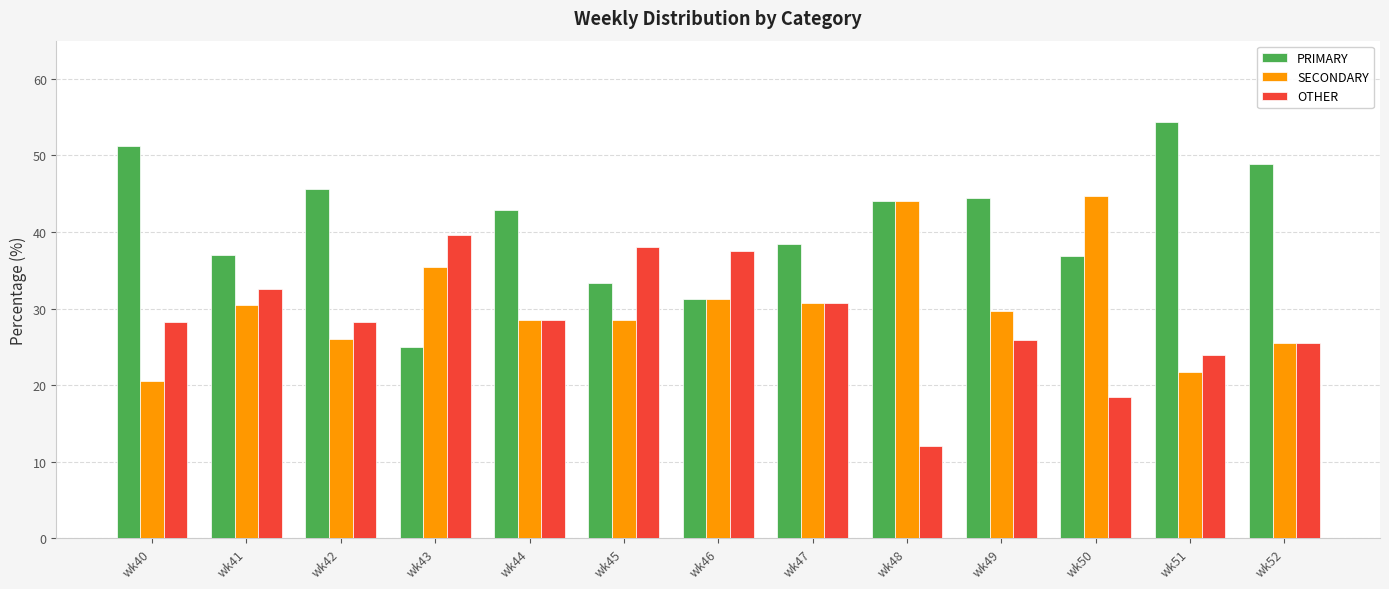

What is the difference between the SECONDARY values at wk49 and wk51?

7.9